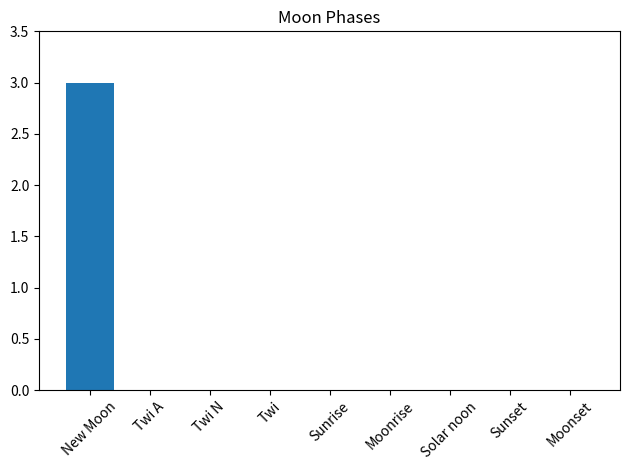

Reading left to right, extract all data points from this chart.

New Moon=3	Twi A=0	Twi N=0	Twi=0	Sunrise=0	Moonrise=0	Solar noon=0	Sunset=0	Moonset=0